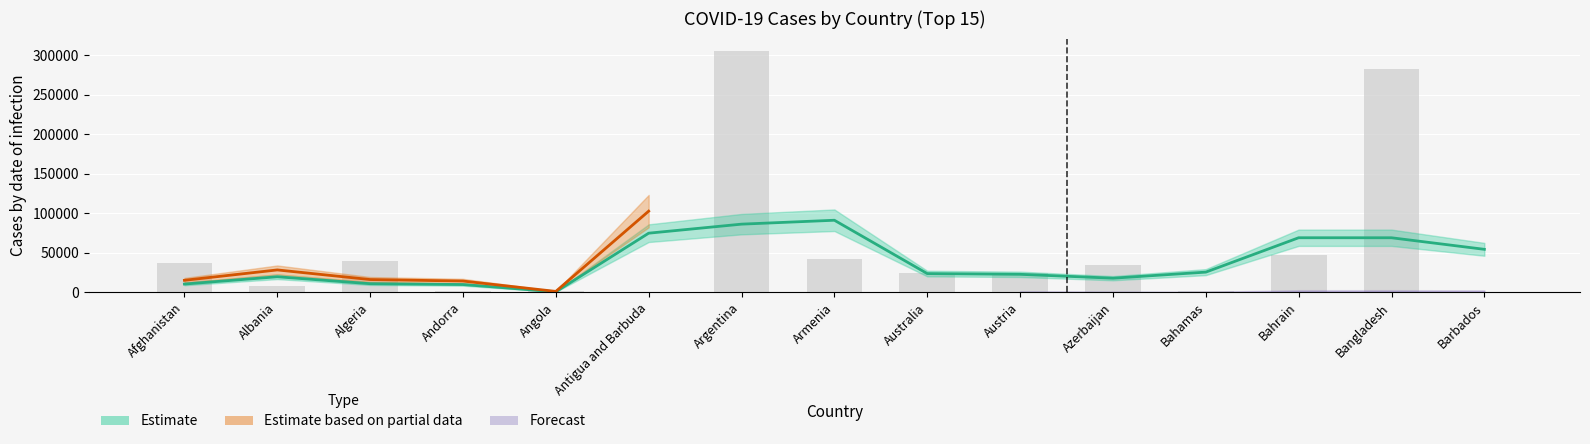

What is the ratio of the value at Bangladesh to the value at Bahamas?

198.3